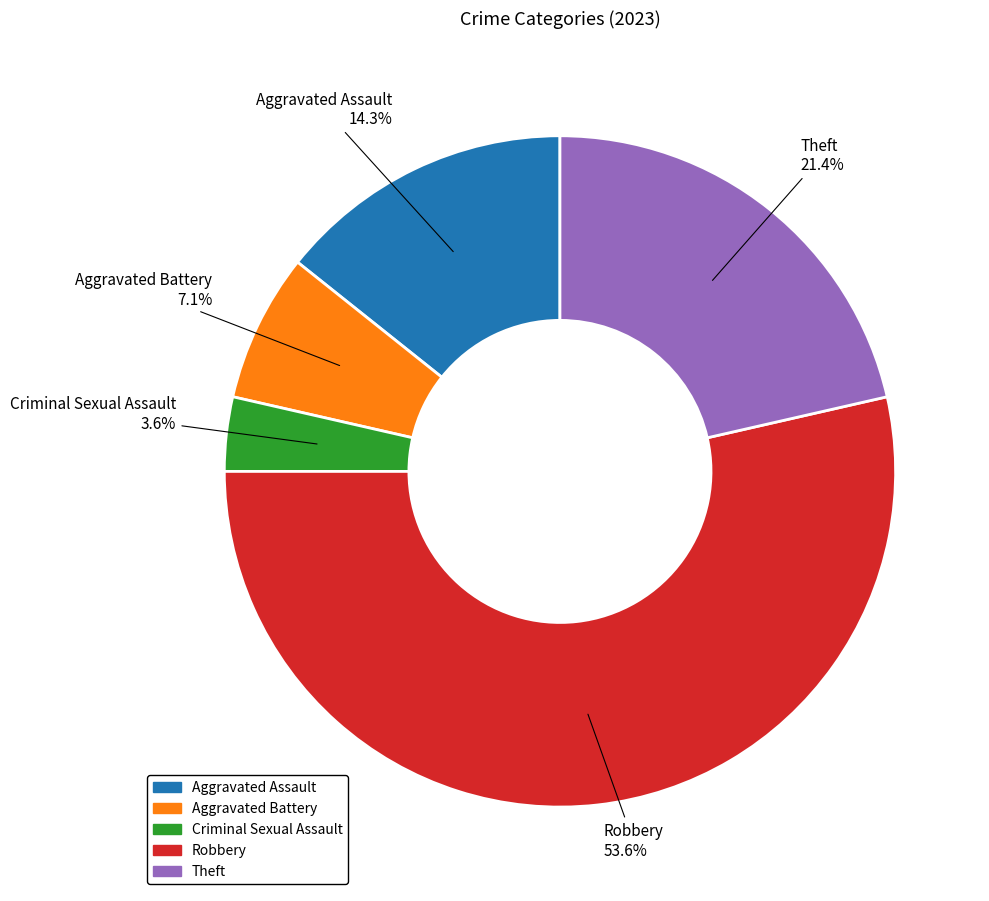

Is the sum of Aggravated Battery and Criminal Sexual Assault greater than half?

No